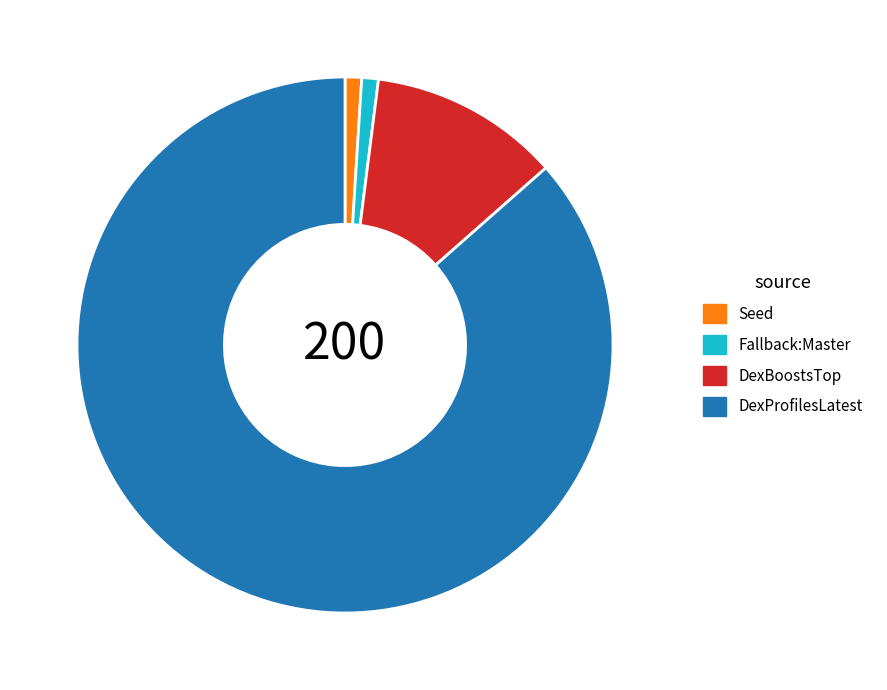

Do DexProfilesLatest and Fallback:Master together represent more than half of the pie?

Yes